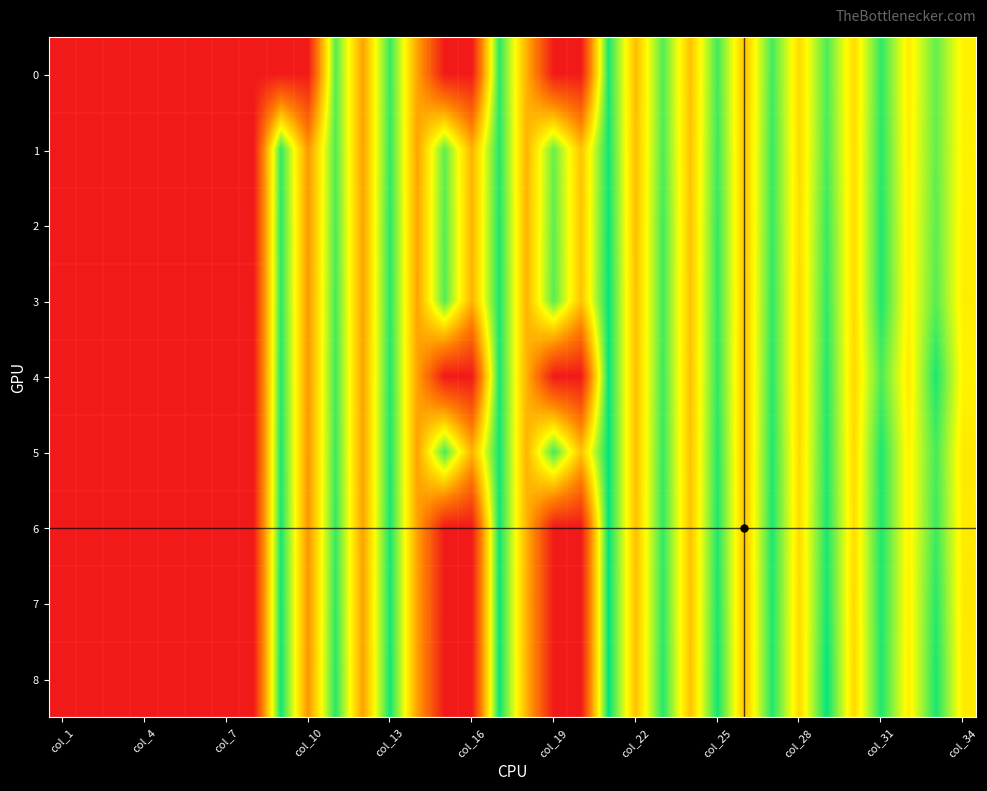

At how many categories does at least one series exceed 49?

26